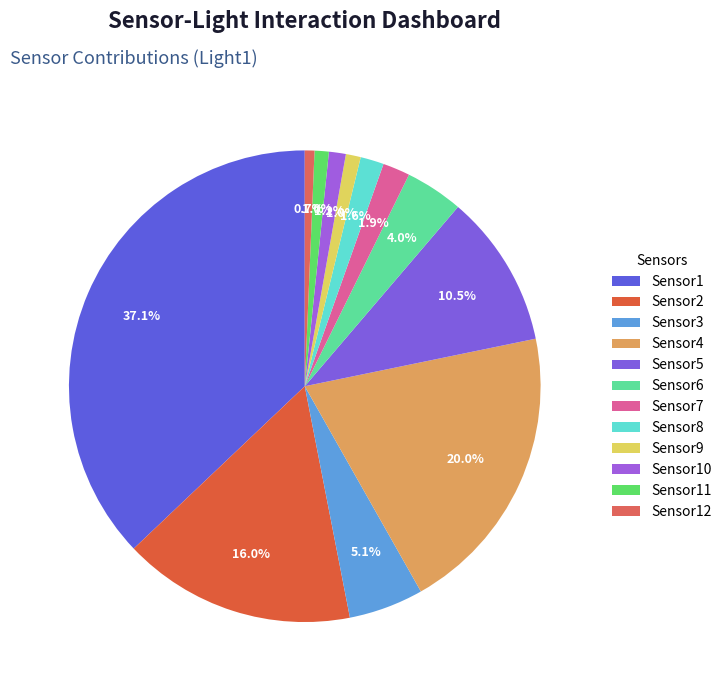

Is there a majority slice in this chart?

No